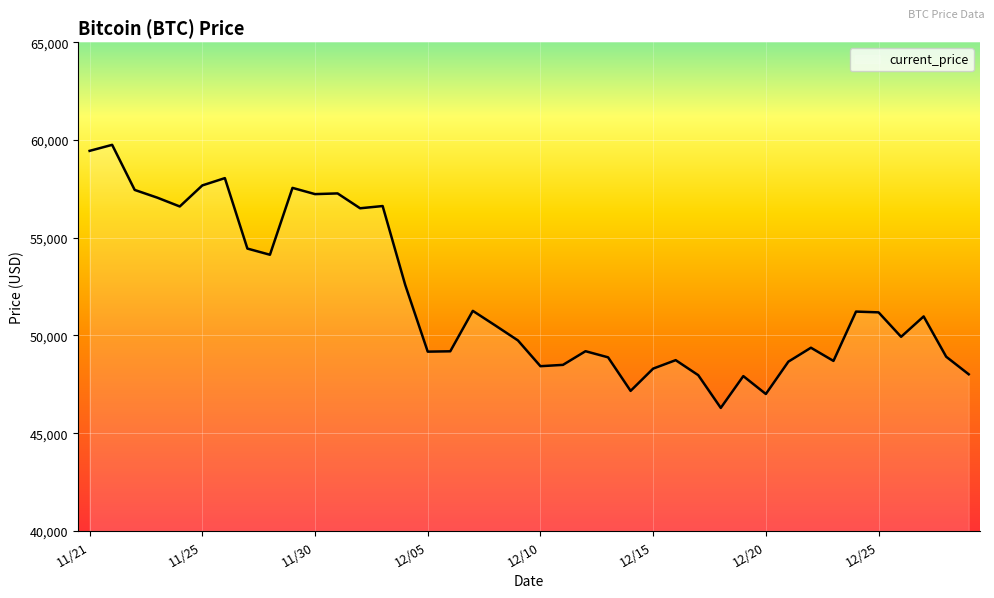

What is the difference between the maximum and minimum values?

13453